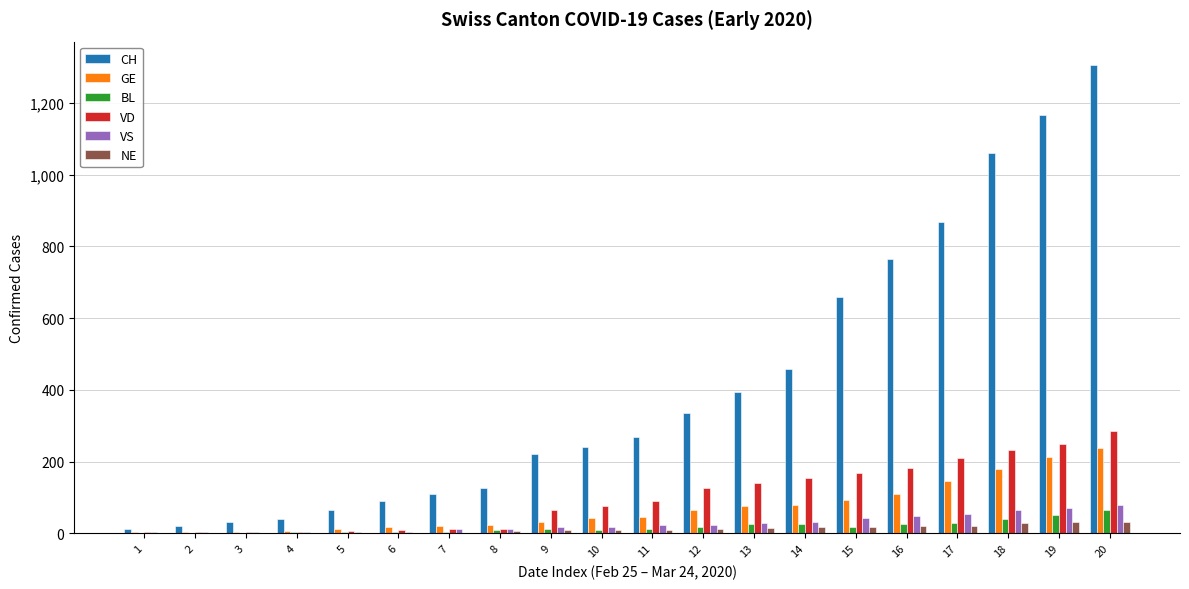

Is the value of VS at 7 greater than the value of NE at 6?

Yes